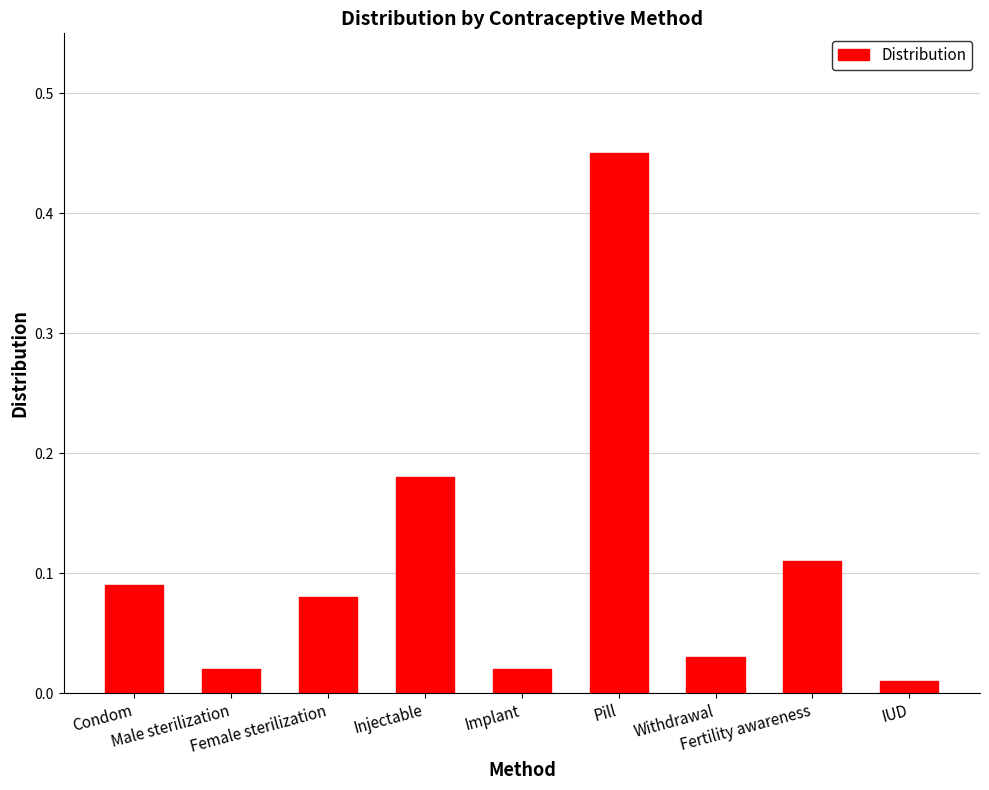

What position from the left is Implant?

5